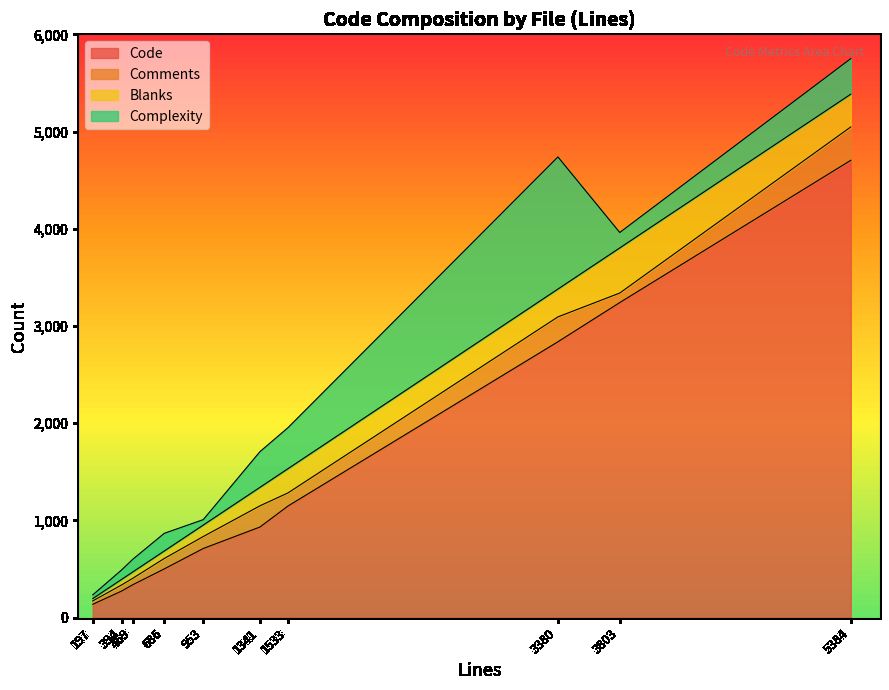

What is the highest value of the Code series?

4704